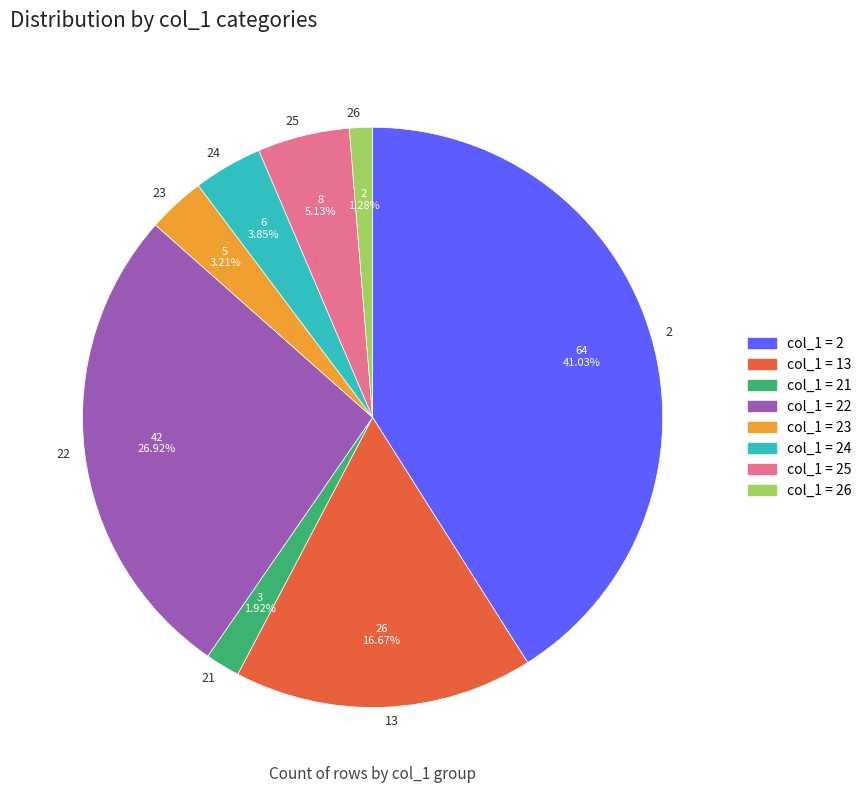

Between 22 and 24, which is larger?

22